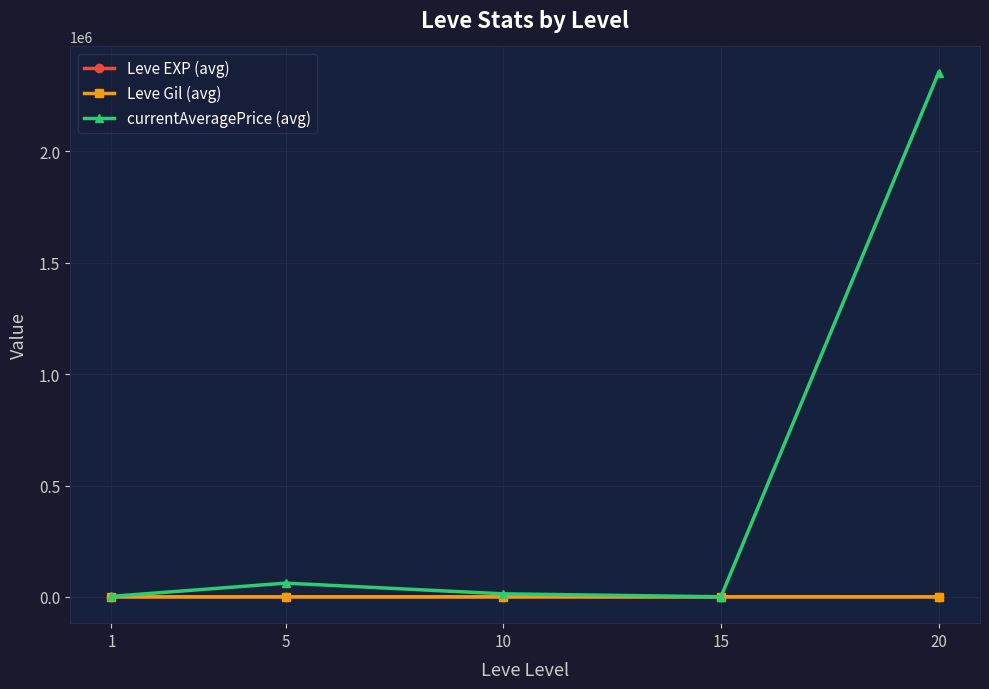

What is the minimum value shown in the chart?

3.7